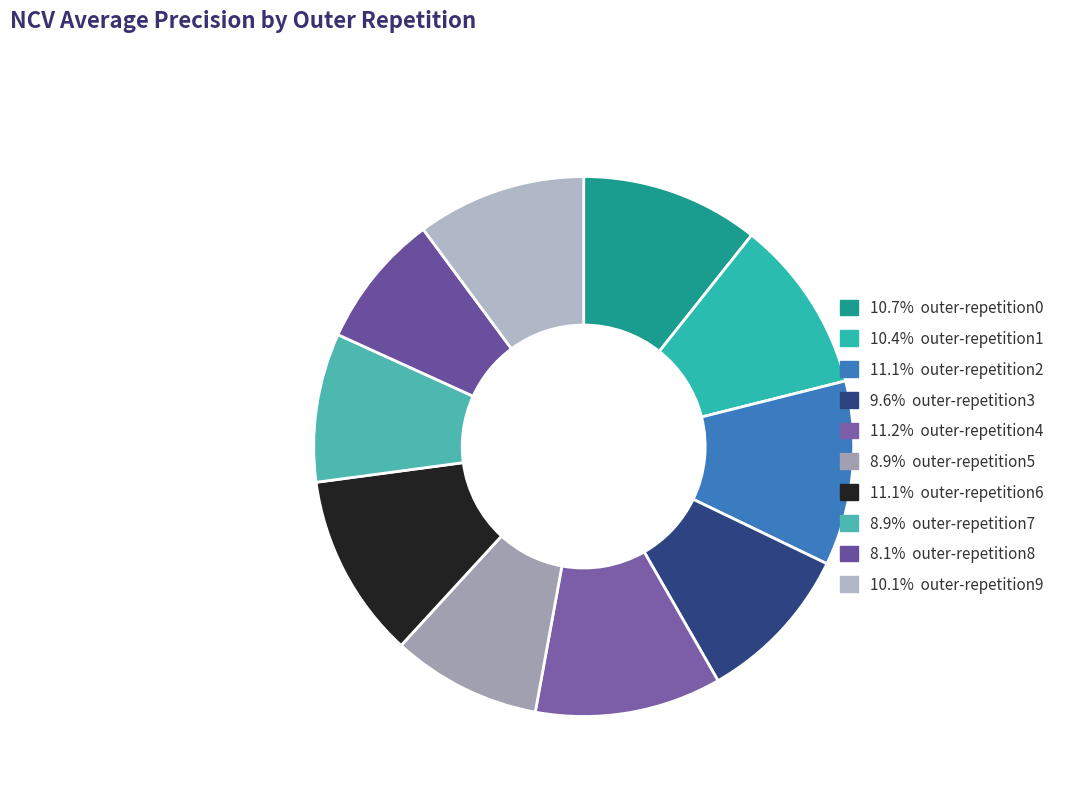

Count the number of slices in the pie.

10